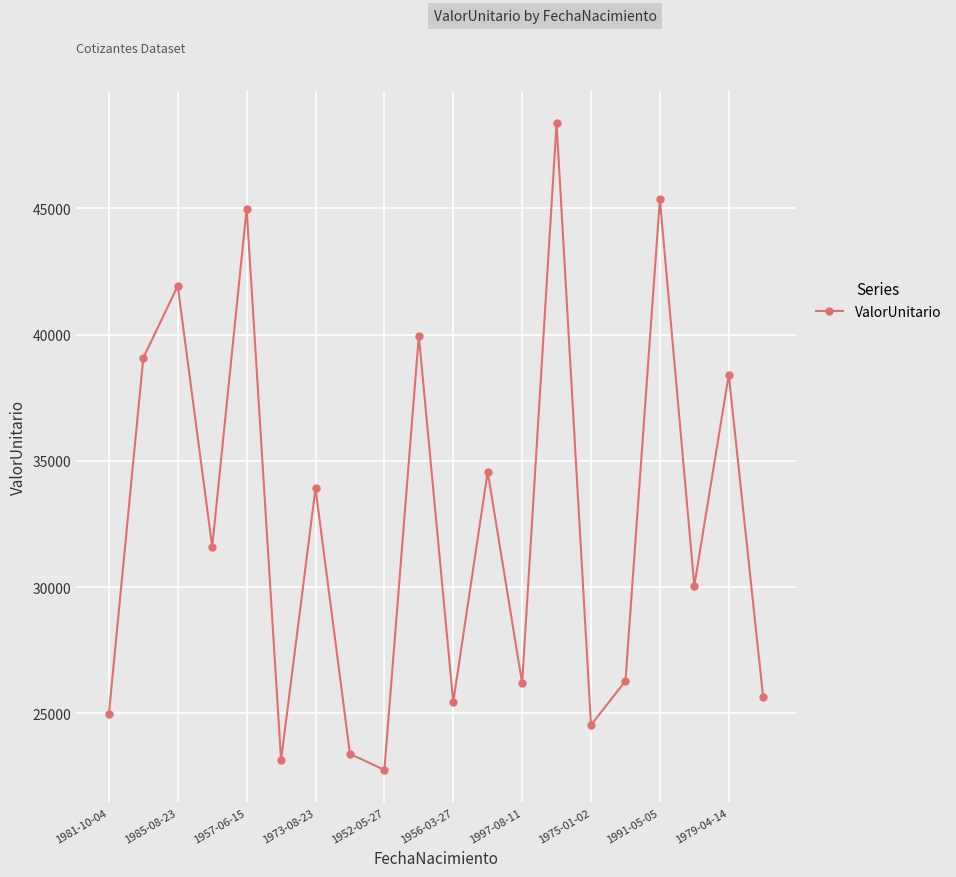

What is the value of the 13th point from the left?

26193.1